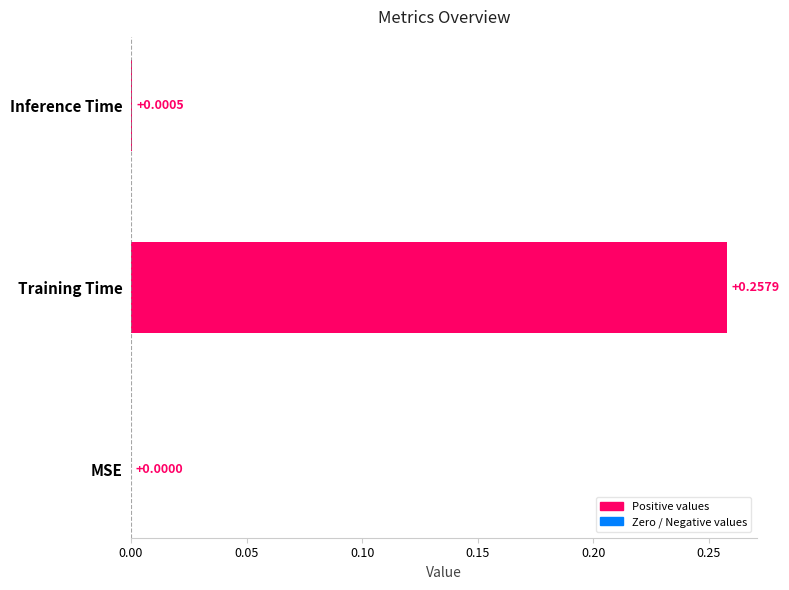

What is the change in value from MSE to Training Time?

+0.3